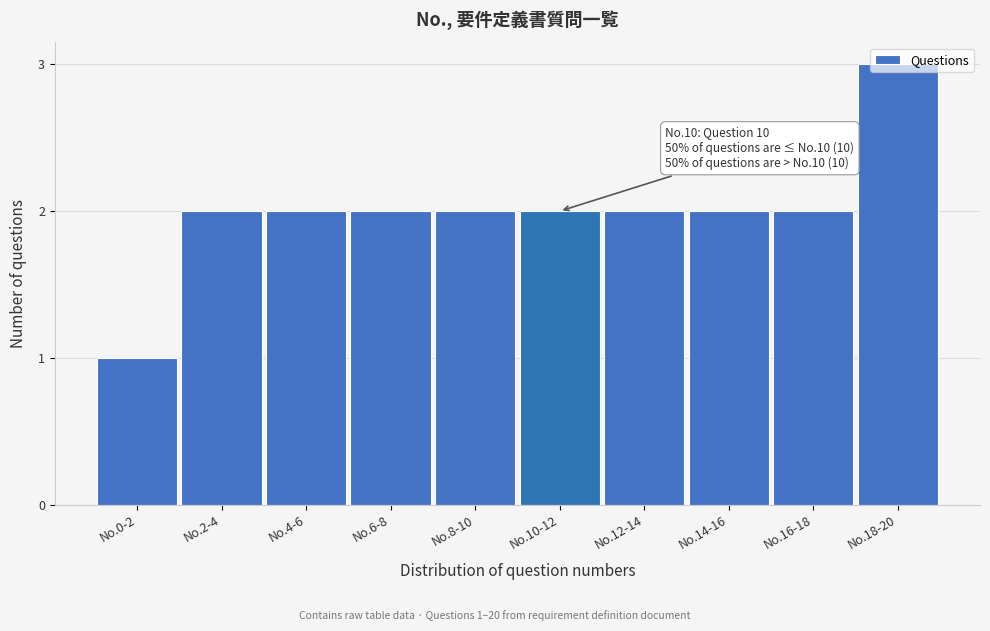

What is the ratio of the value at No.16-18 to the value at No.2-4?

1.0